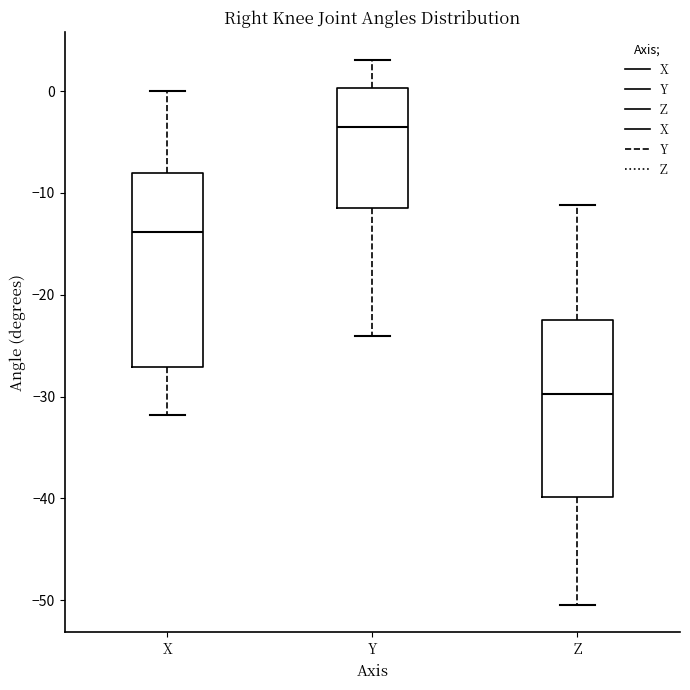

Where does the median line of the box for Z sit on the y-axis? The values are not printed on the chart, so give them approximately, as read against the axis.

-30